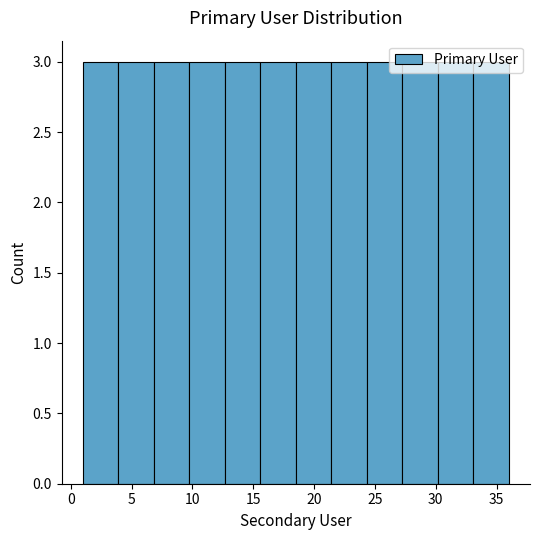

Reading left to right, list every bar in this chart as the range it spans on the x-axis followed by its height. Neither the bar edges nor the heights are printed on the chart, so give them approximately, as read against the axes.

1.0 to 4.0: 3
4.0 to 7.0: 3
7.0 to 10.0: 3
10.0 to 12.5: 3
12.5 to 15.5: 3
15.5 to 18.5: 3
18.5 to 21.5: 3
21.5 to 24.5: 3
24.5 to 27.5: 3
27.5 to 30.0: 3
30.0 to 33.0: 3
33.0 to 36.0: 3